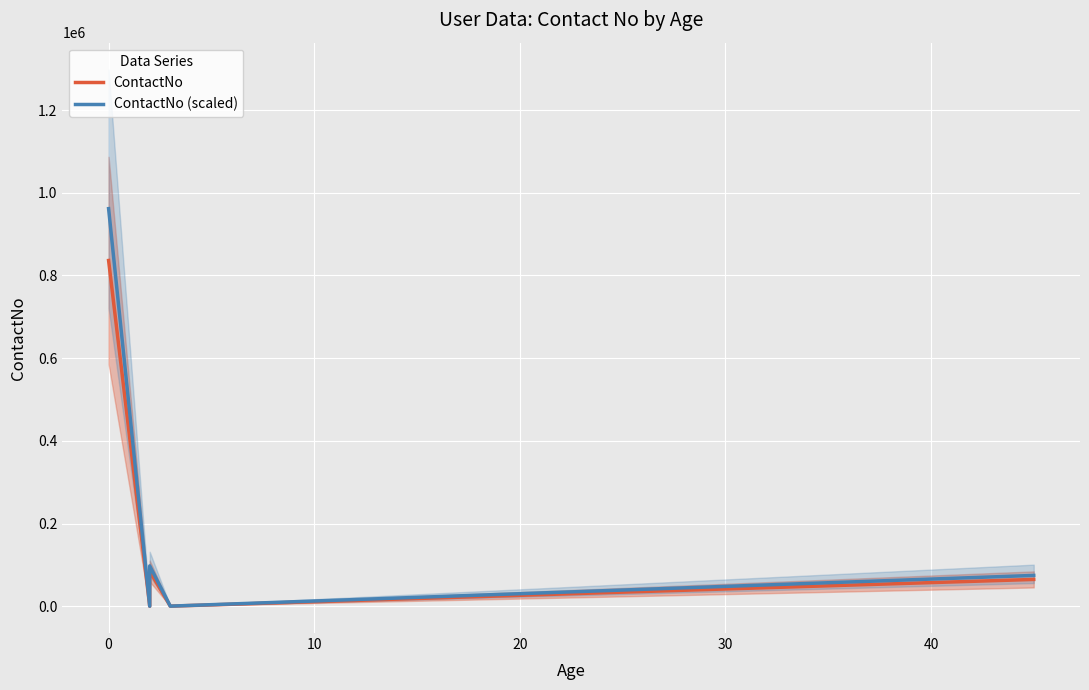

What is the value of the ContactNo point at the 3rd from the left?

84829.0